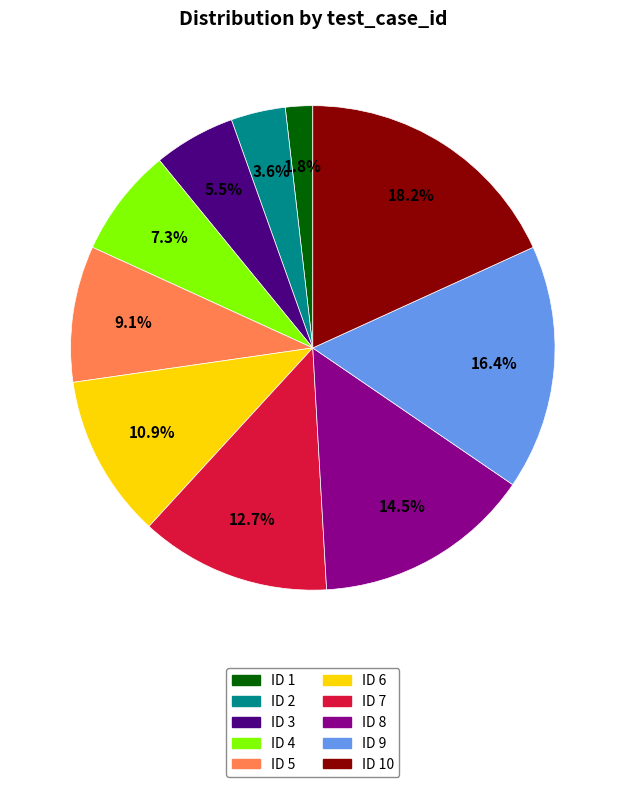

To the nearest percent, what is the difference between the largest and smallest slice percentages?

16%